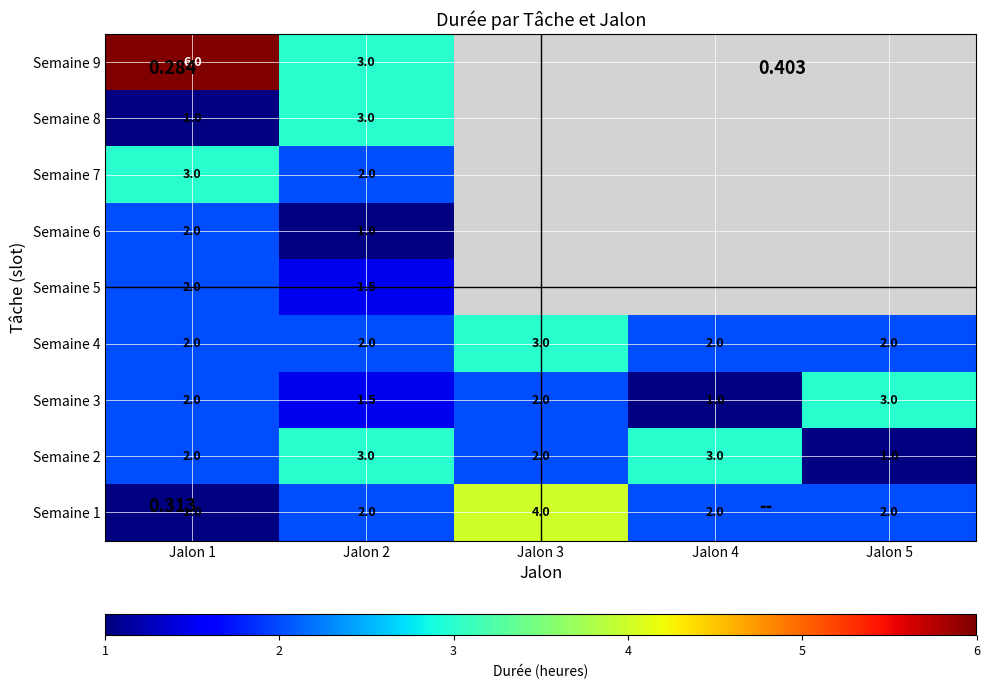

What is the lowest value of the Semaine 4 series?

2.0